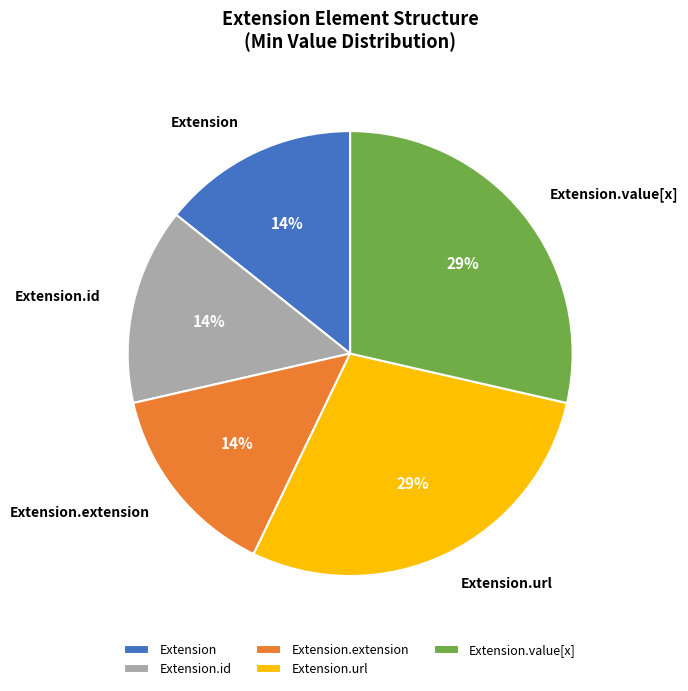

Combined, do Extension.id and Extension account for over 50%?

No